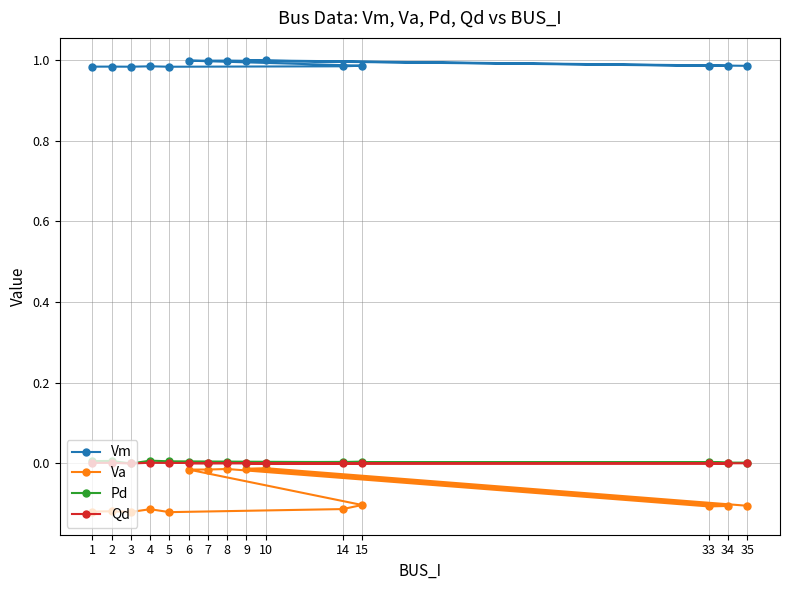

Count the Qd values in the range 0 to 1.

15